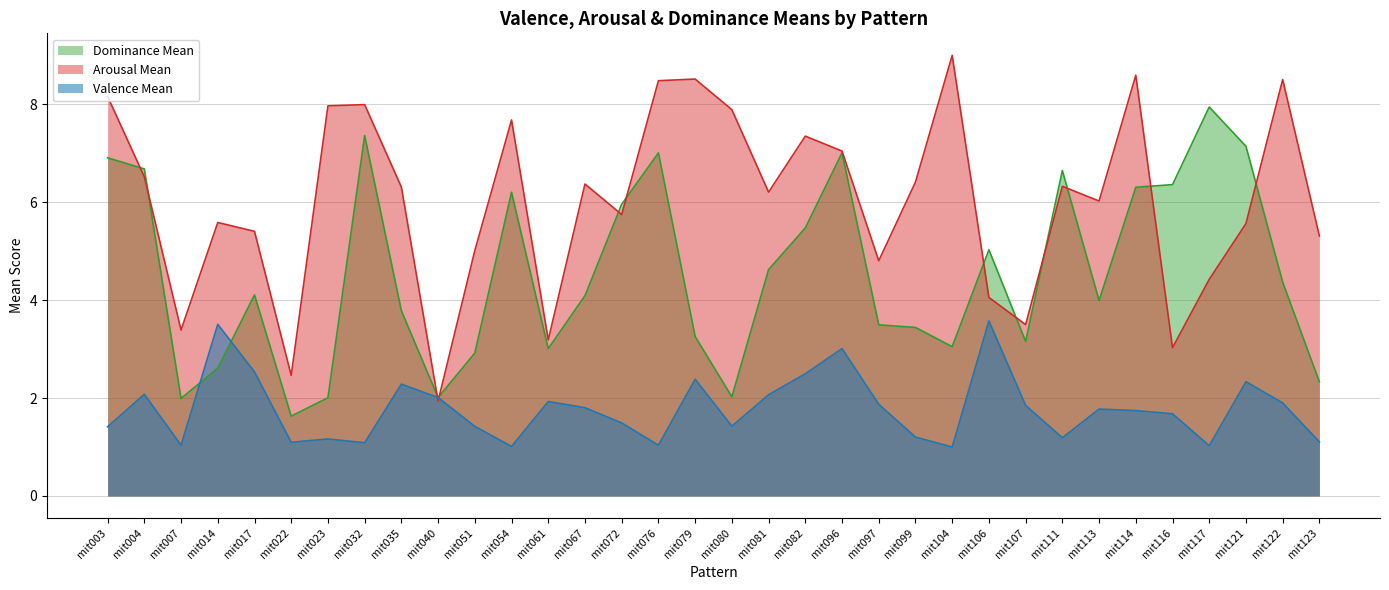

At which category does valence_mean reach its first local peak?

mit004